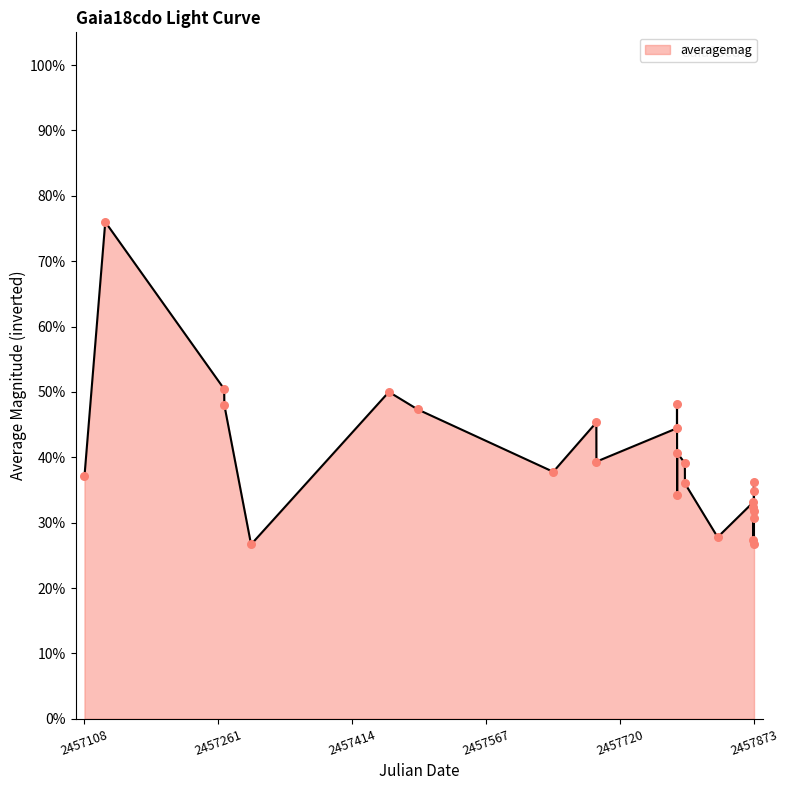

Does the chart have visible grid lines?

No